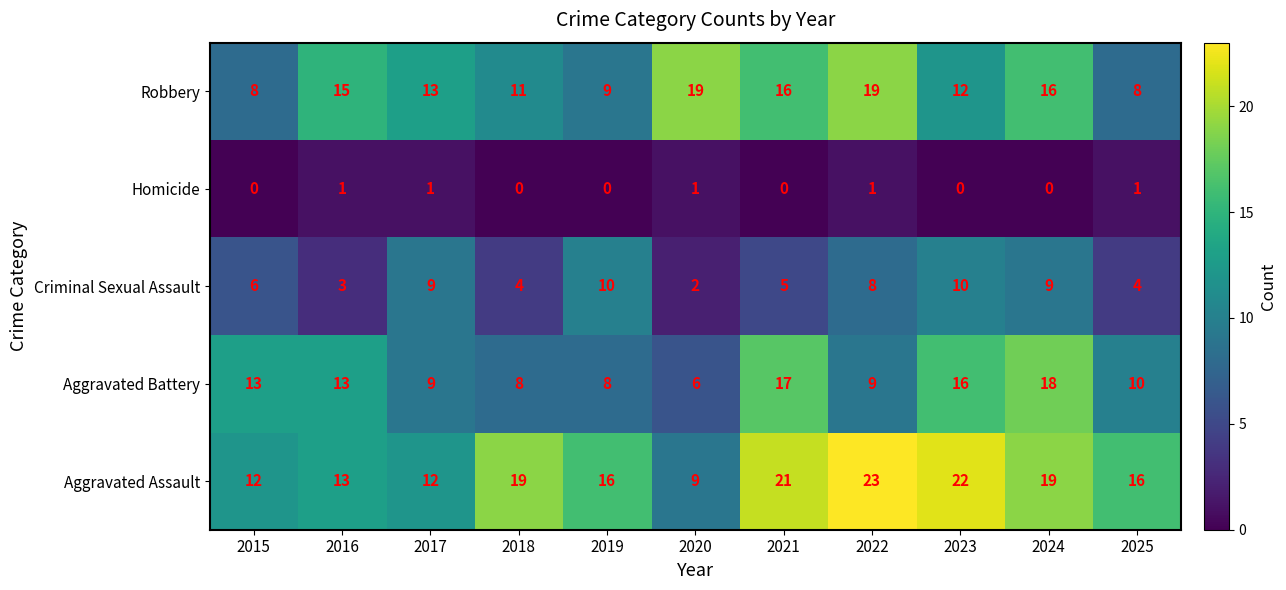

How many distinct data groups are displayed?

5